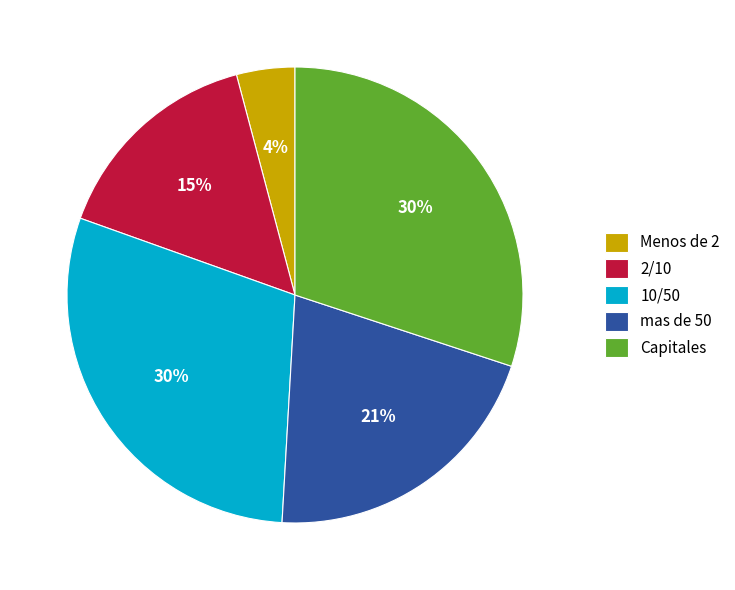

Is it true that 10/50 is 19% of the pie?

False